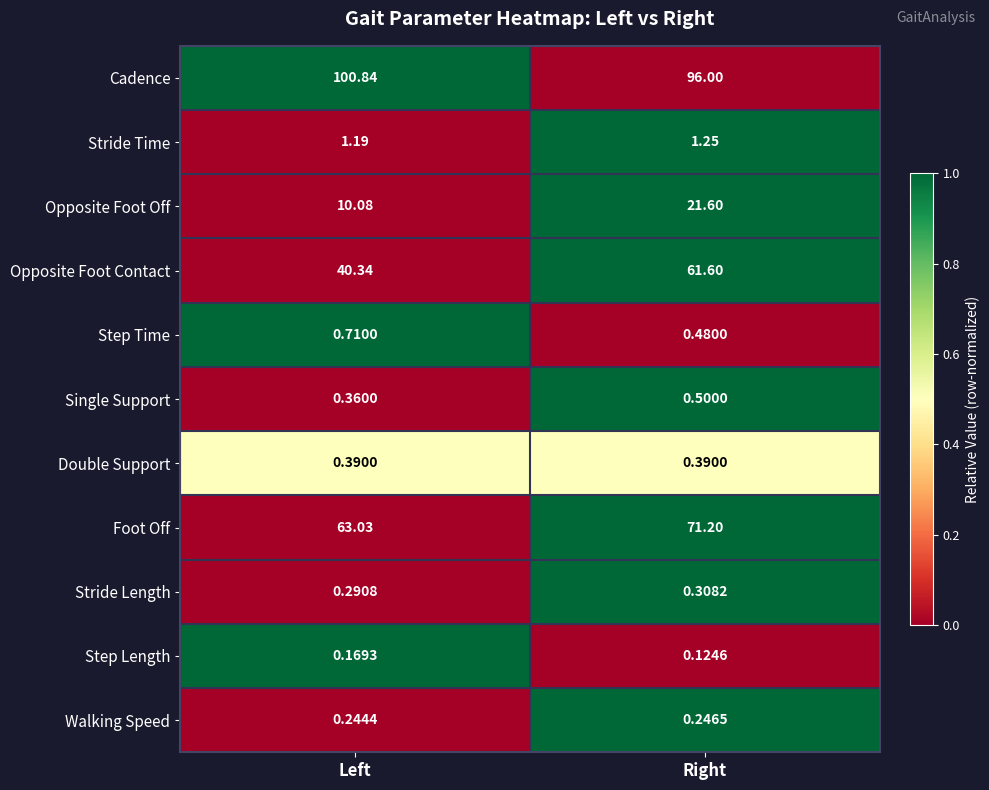

Rank the series by their maximum value, from highest to lowest.

Cadence, Foot Off, Opposite Foot Contact, Opposite Foot Off, Stride Time, Step Time, Single Support, Double Support, Stride Length, Walking Speed, Step Length